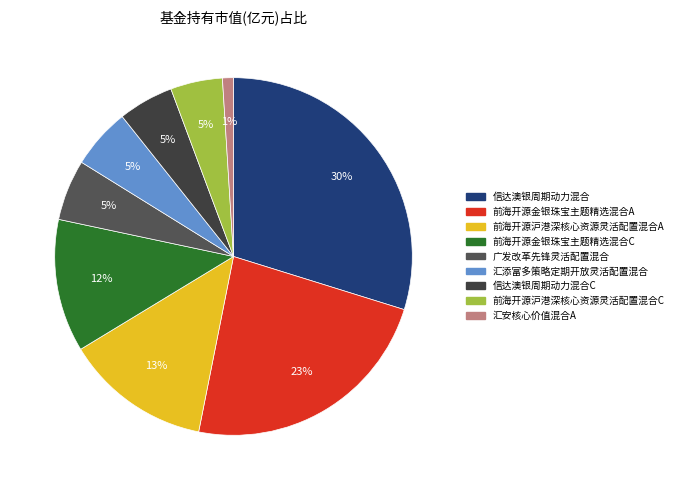

How many slices are in this pie chart?

9